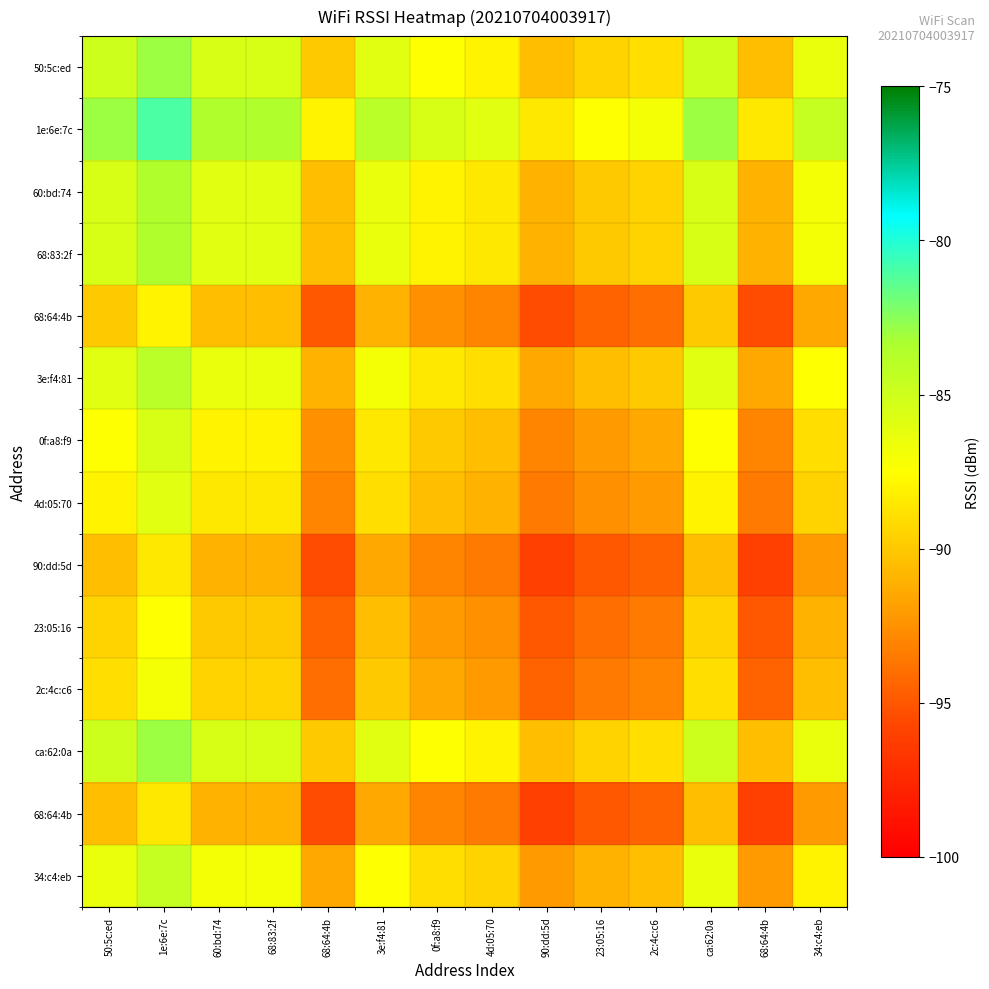

Which has a higher value, 68:83:2f or 3e:f4:81?

68:83:2f